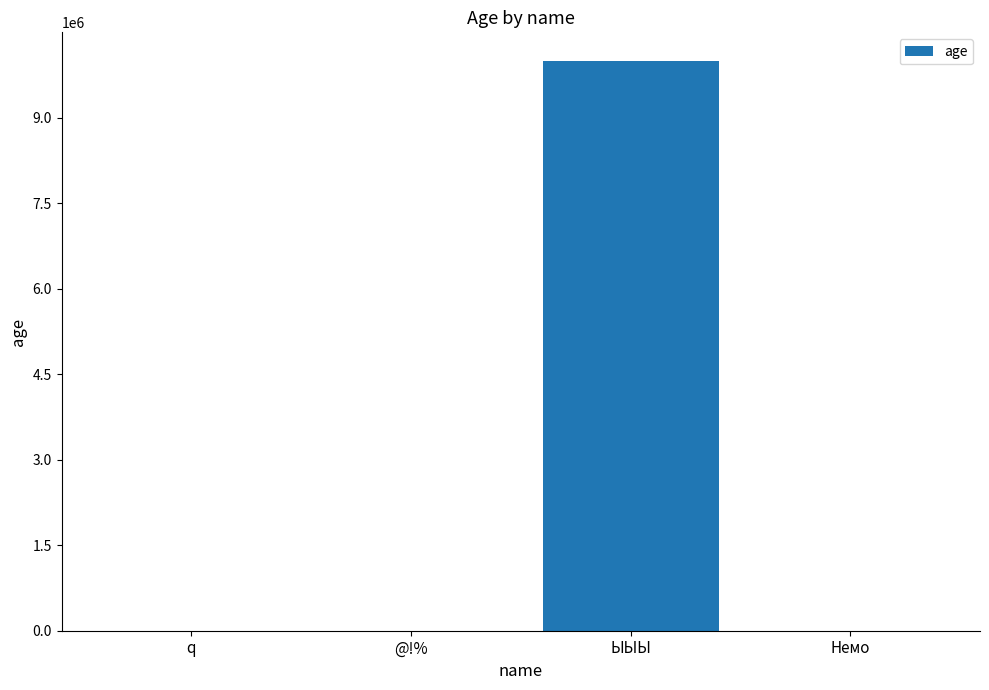

Is it true that the value at Немо is -1?

True